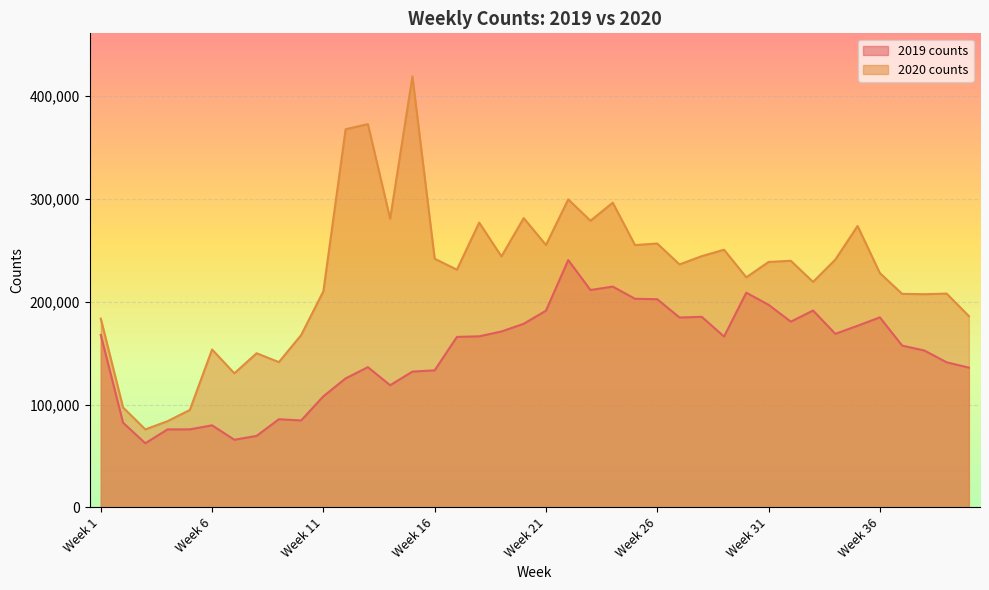

Between Week 32 and Week 22, which is larger?

Week 22